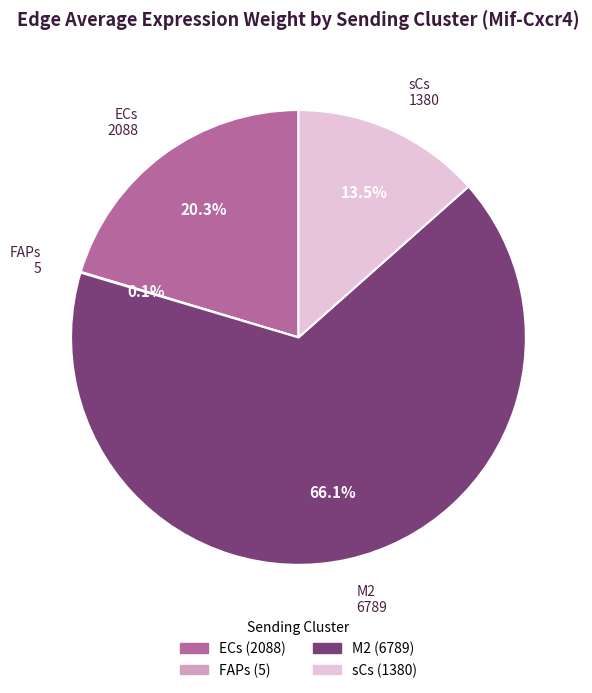

To the nearest percent, what is the difference between the largest and smallest slice percentages?

66%